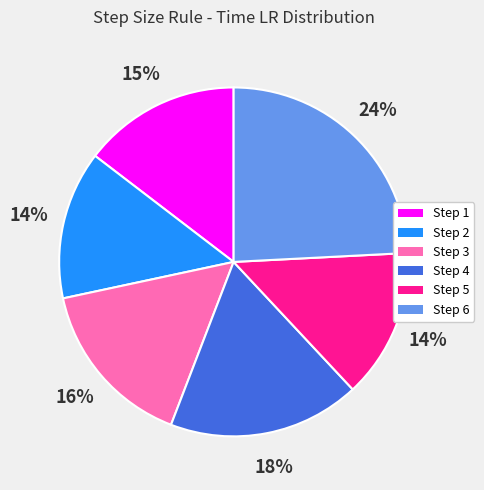

To the nearest percent, what portion does Step 3 represent?

16%